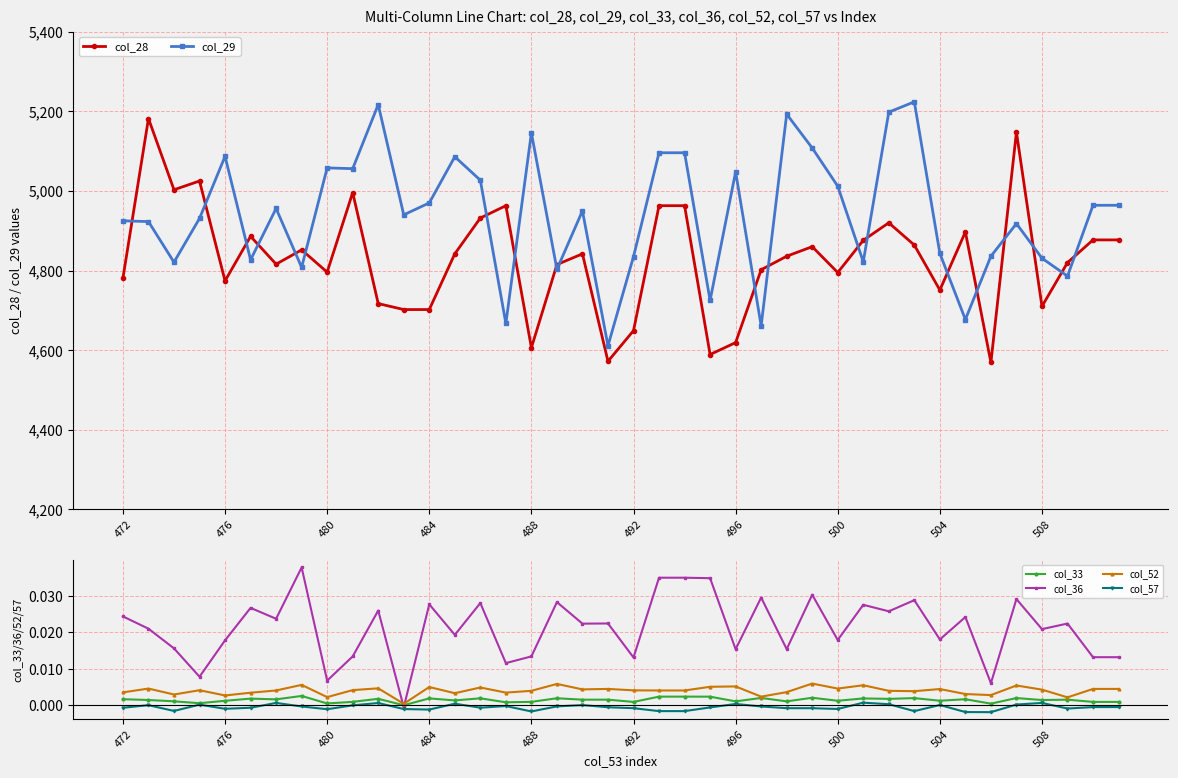

Which series ends up on top after the final intersection of col_36 and col_33?

col_36